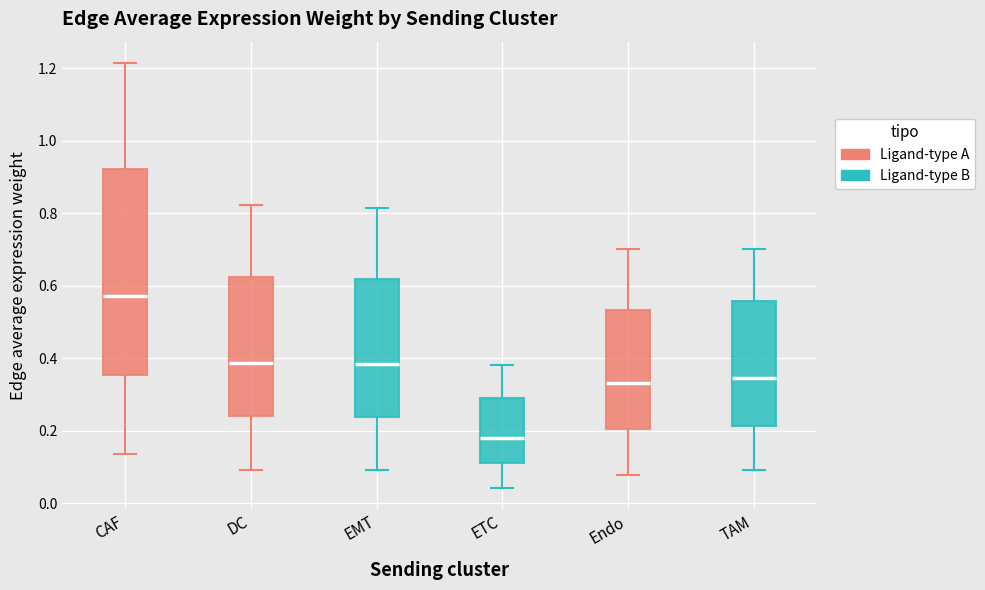

Where does the lower whisker of the box for CAF end on the y-axis? The values are not printed on the chart, so give them approximately, as read against the axis.

0.14